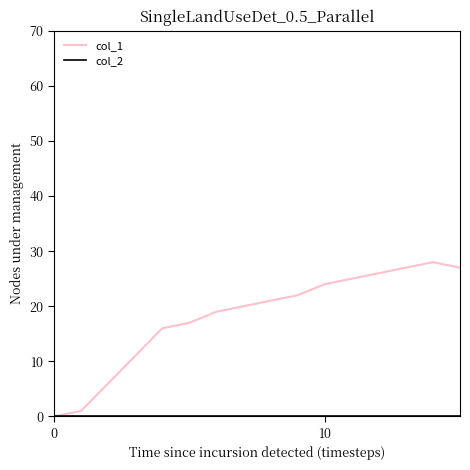

Which series has the largest total across all categories?

col_1